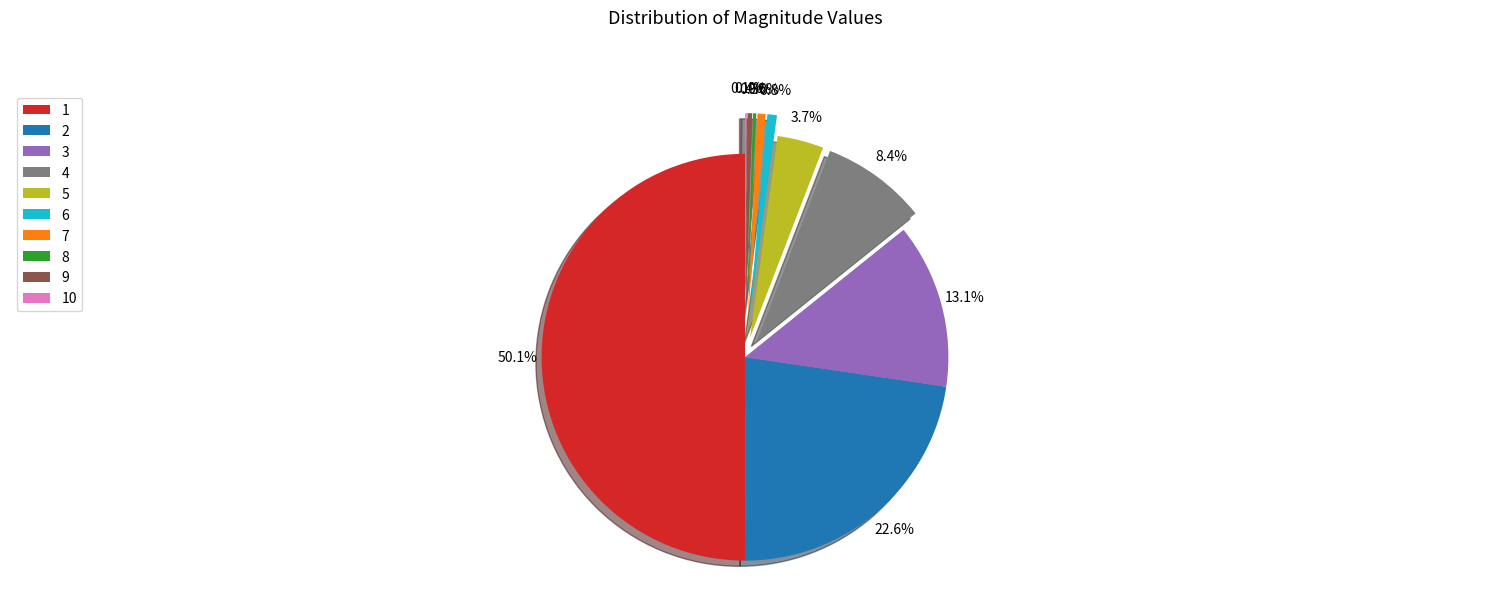

To the nearest percent, what is the difference between the 2 and 9 slice percentages?

22%